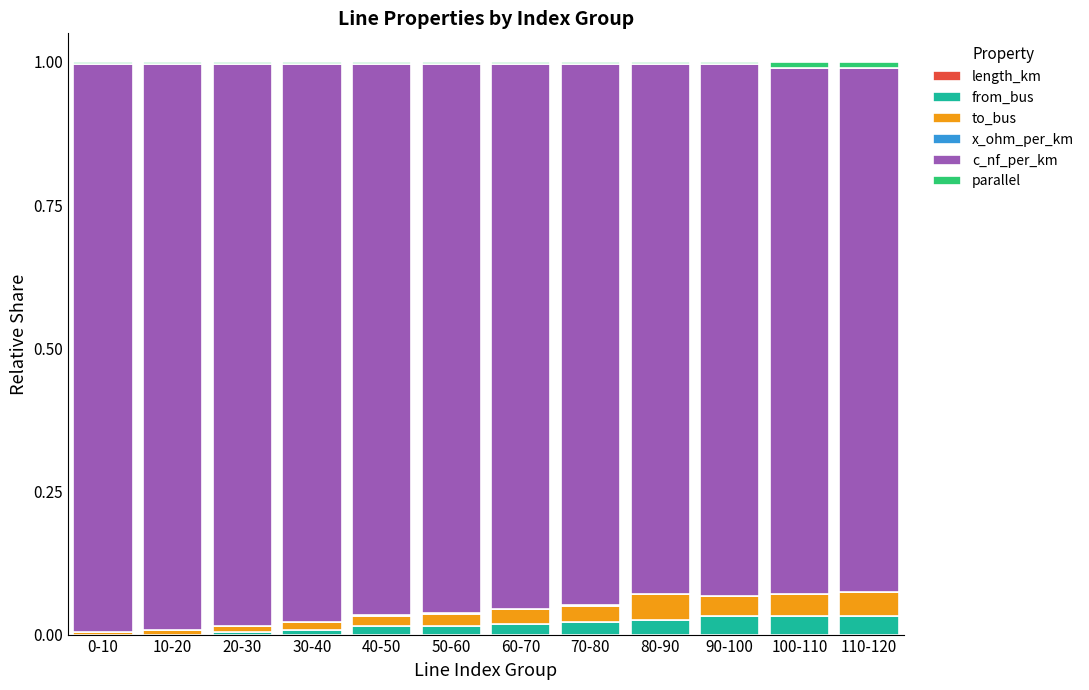

How many data points does each series have?

12